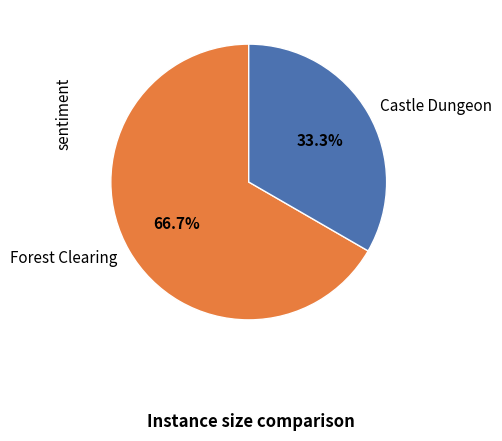

What is the smallest slice in the pie chart?

Castle Dungeon